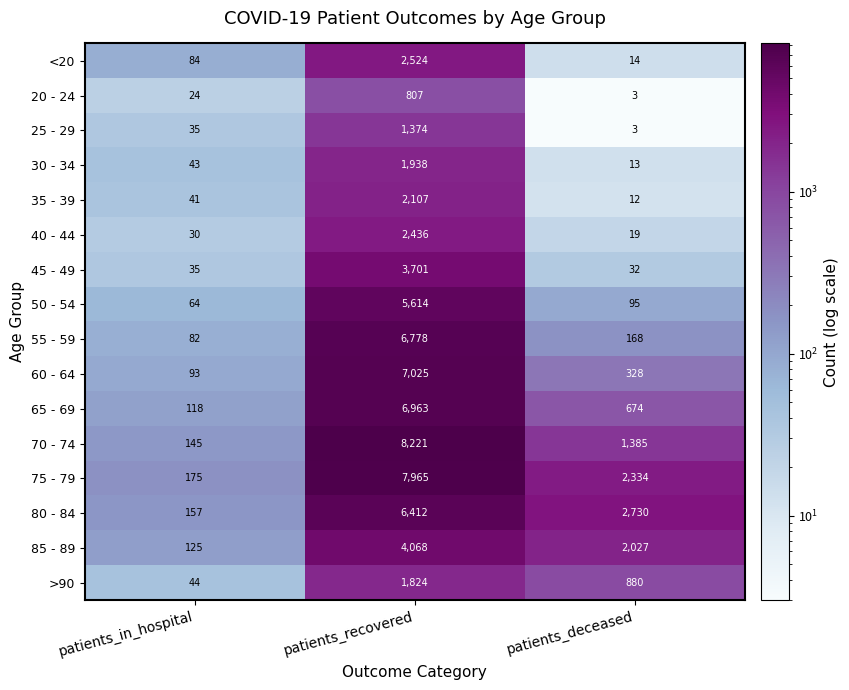

How many distinct data groups are displayed?

16